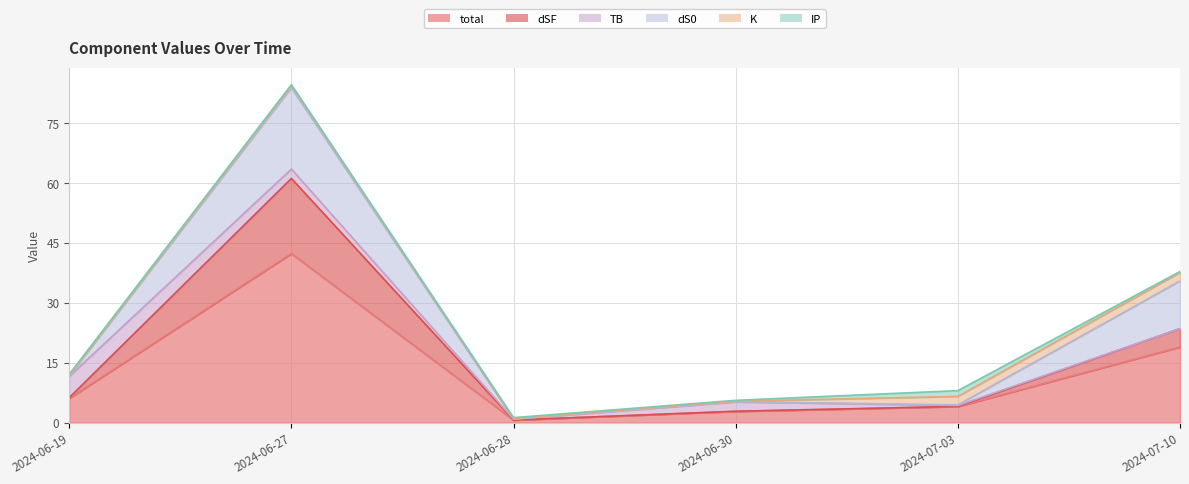

List the labels in order of dS0 value, largest first.

2024-06-27, 2024-07-10, 2024-06-19, 2024-07-03, 2024-06-30, 2024-06-28